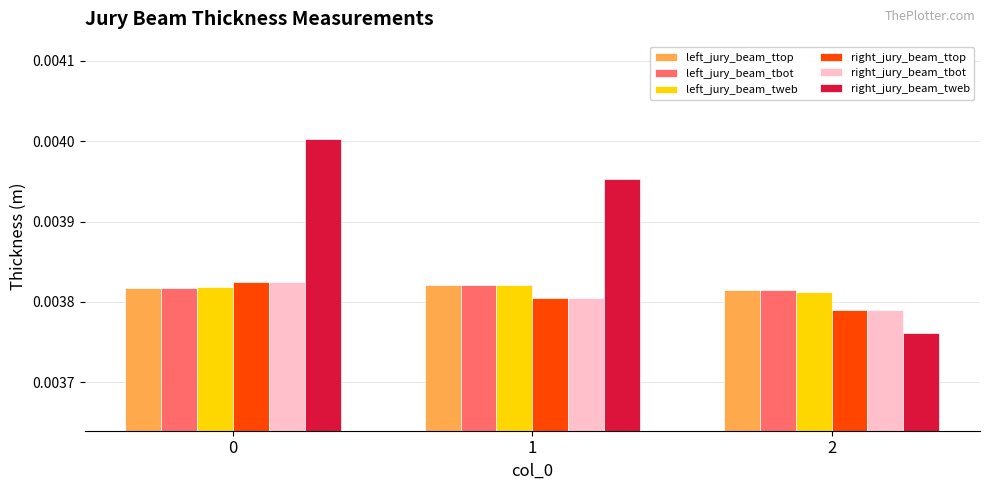

Does the chart contain stacked bars?

No